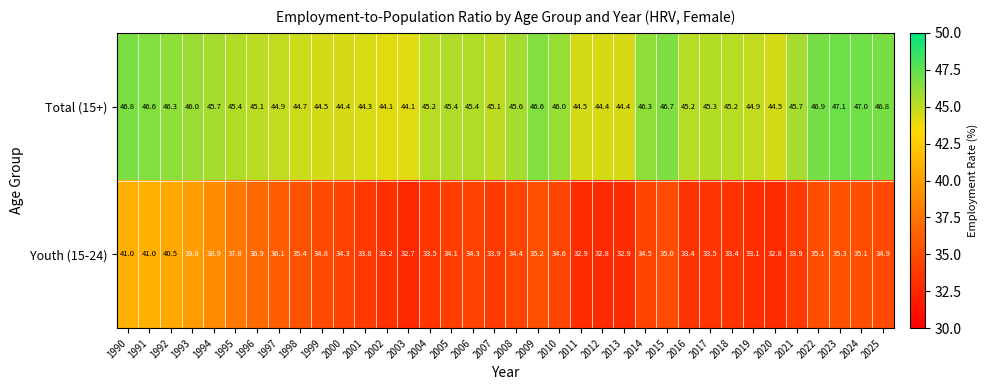

What is the difference between the highest and lowest values at 2012?

11.6